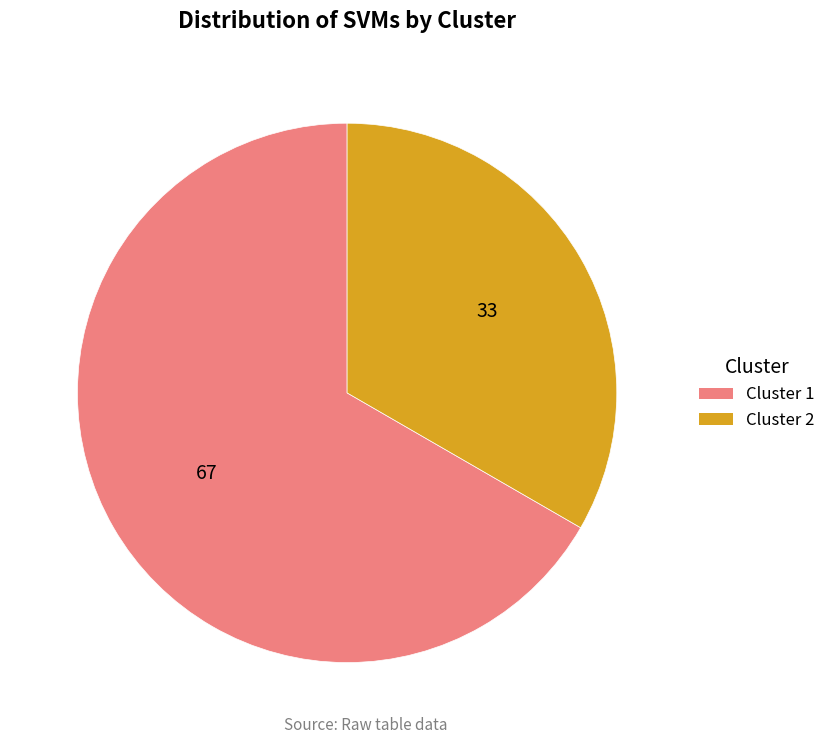

Count the number of slices in the pie.

2